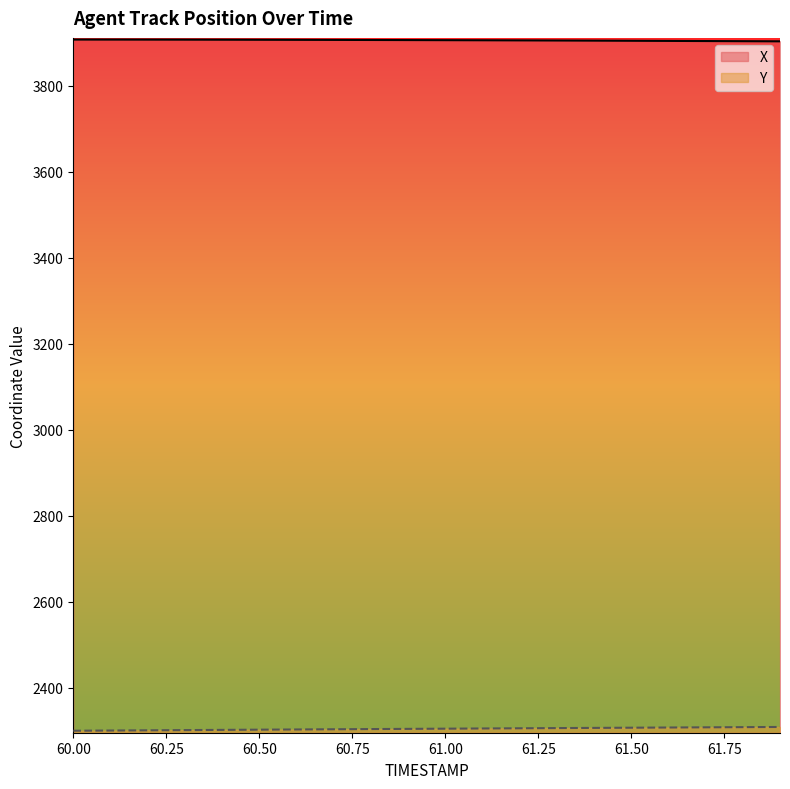

Does the chart display data point markers on the line(s)?

No